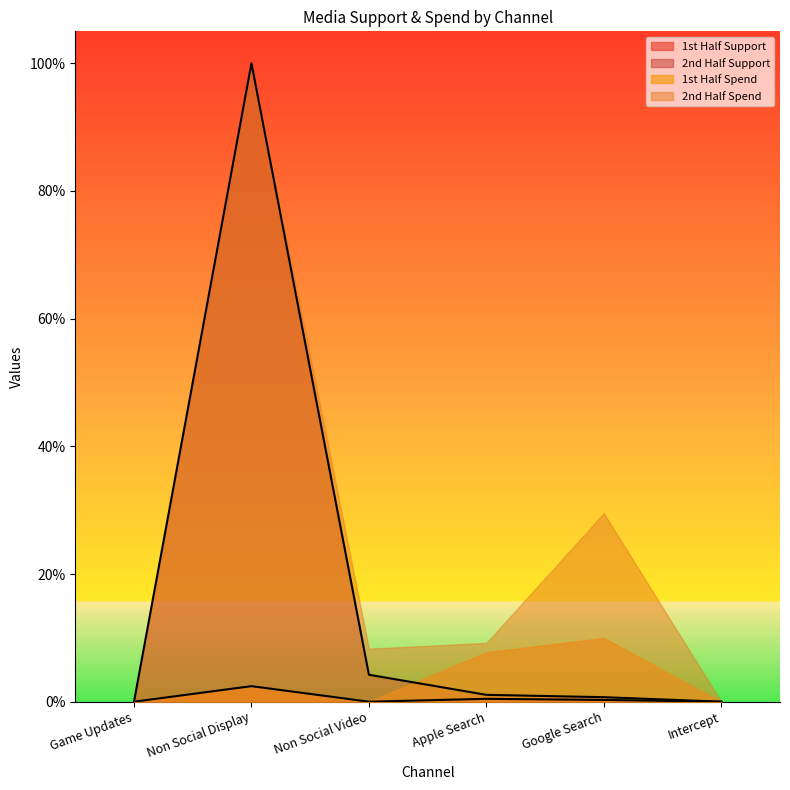

True or false: 1st Half Support and 2nd Half Support intersect in this chart.

False